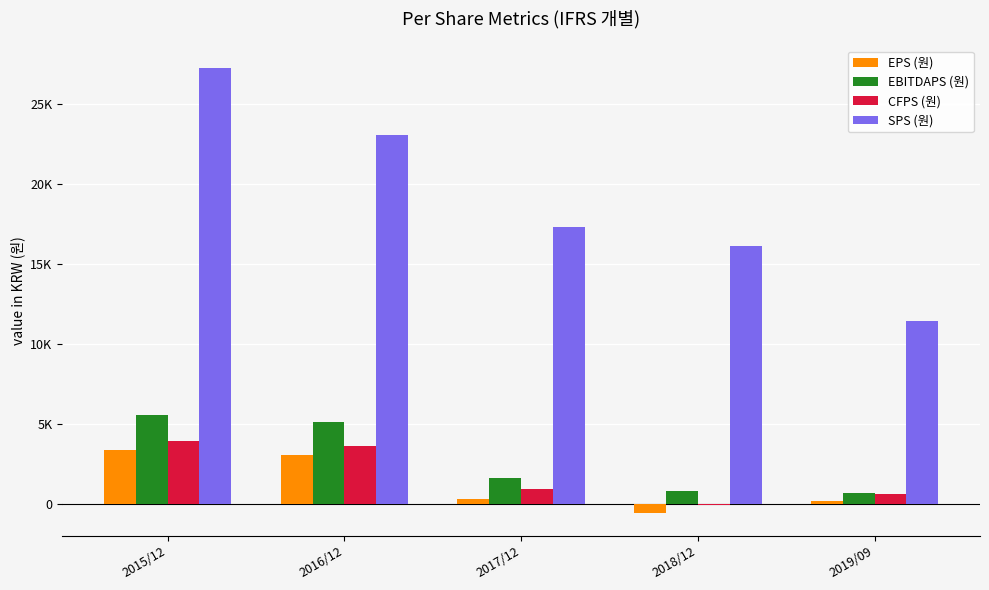

What is the minimum value shown in the chart?

-578